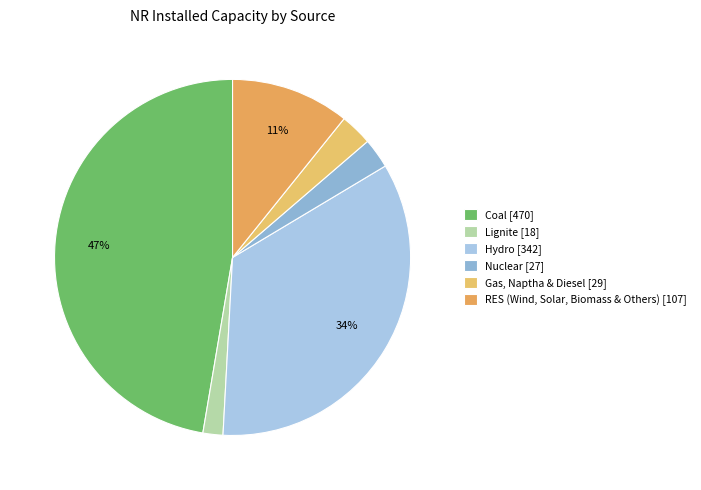

To the nearest percent, what is the difference between the largest and smallest slice percentages?

46%